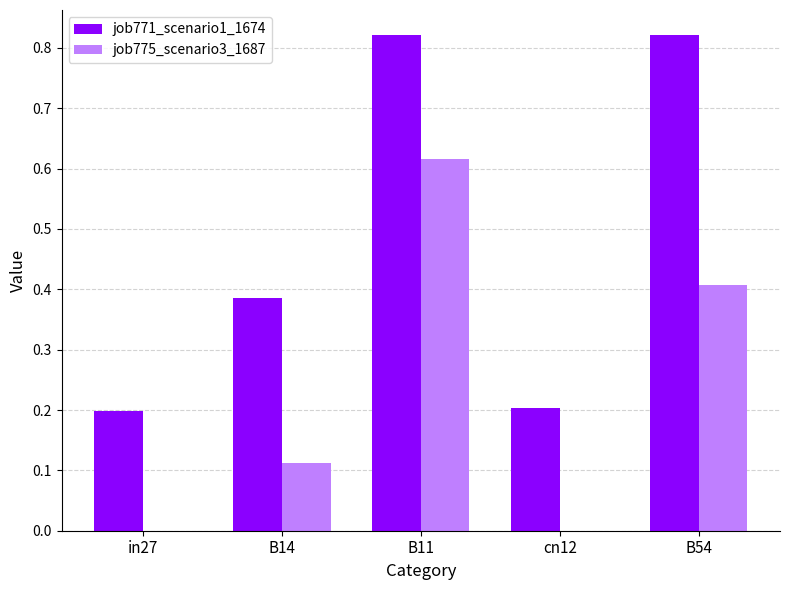

Which series has the largest total across all categories?

job771_scenario1_1674